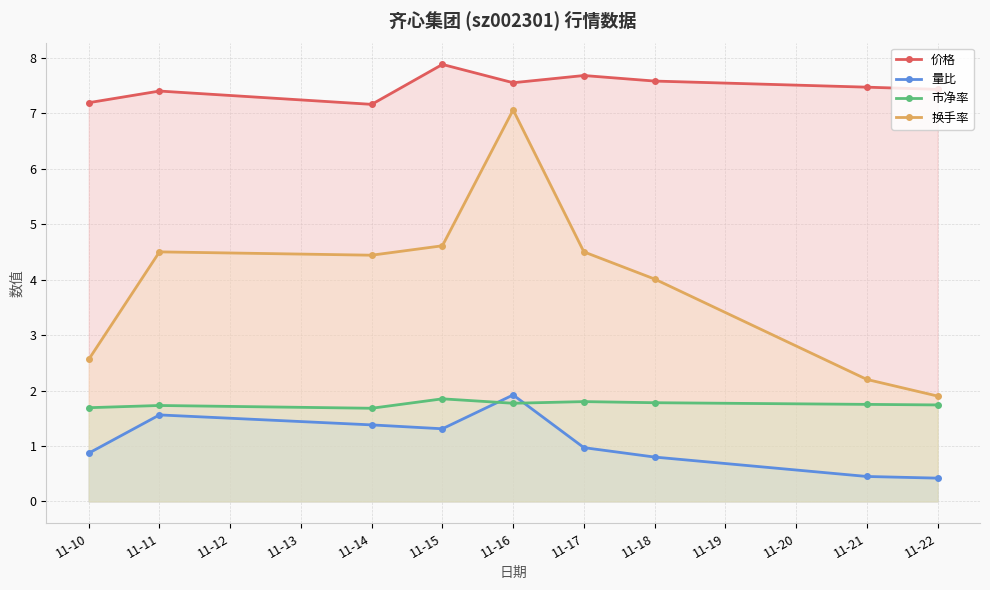

Which label corresponds to the largest value in the chart?

11-15